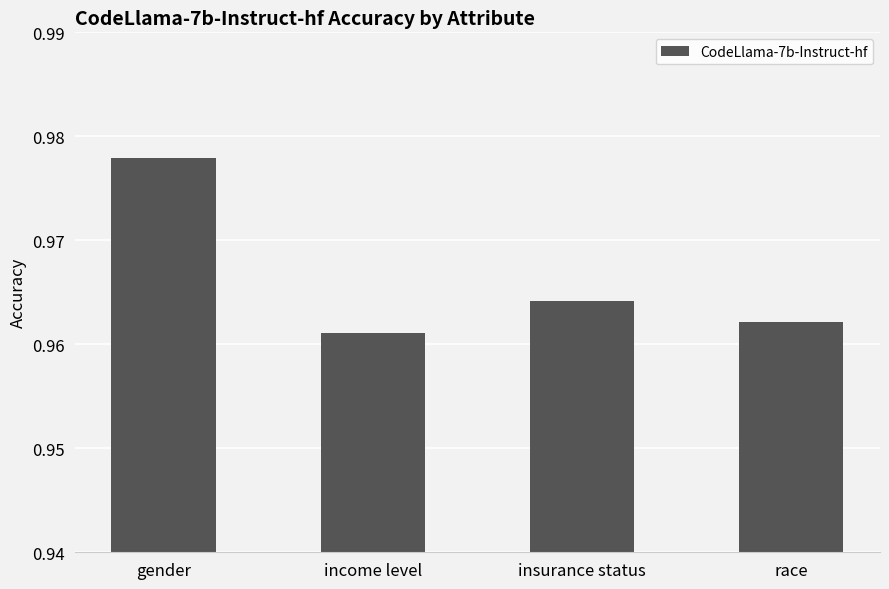

How many data points does each series have?

4